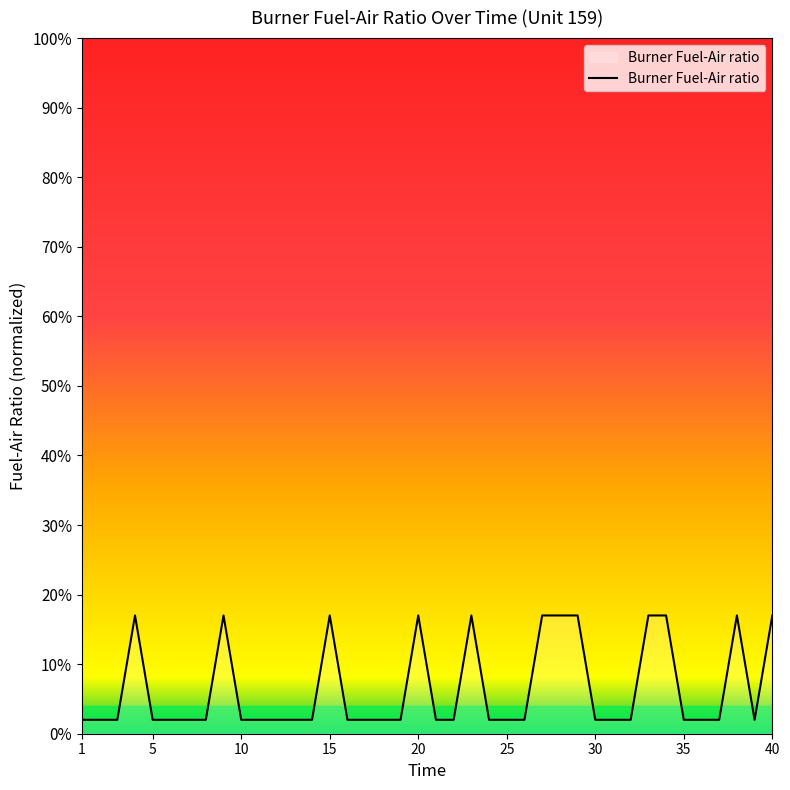

What is the value of the 29th point from the left?

0.2